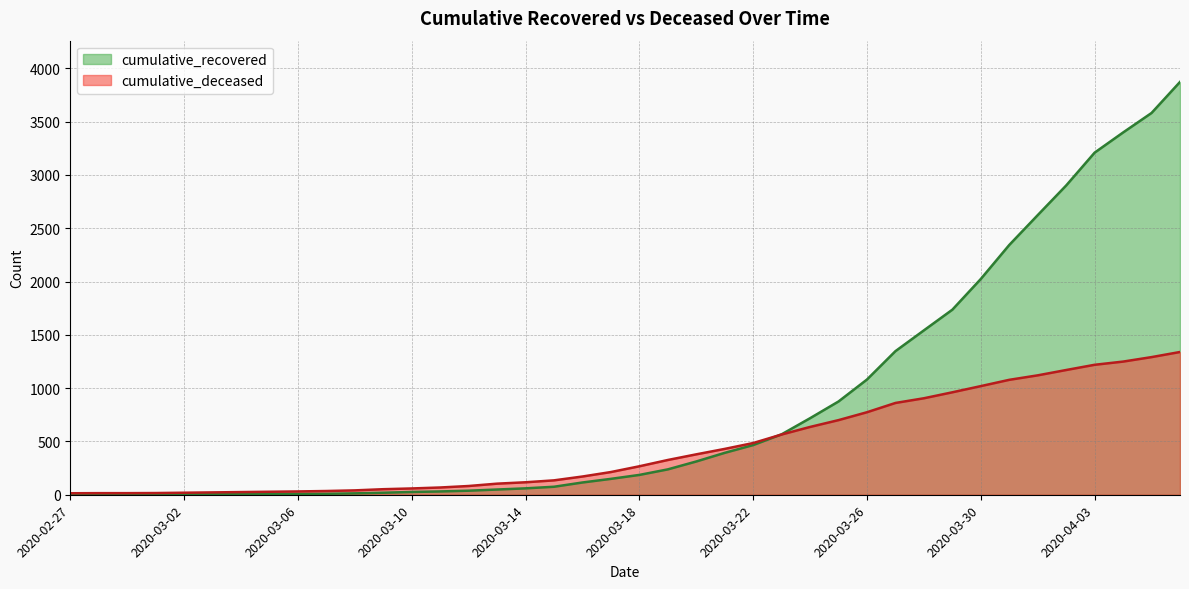

Is it true that cumulative_deceased equals 171 at 2020-03-16?

True